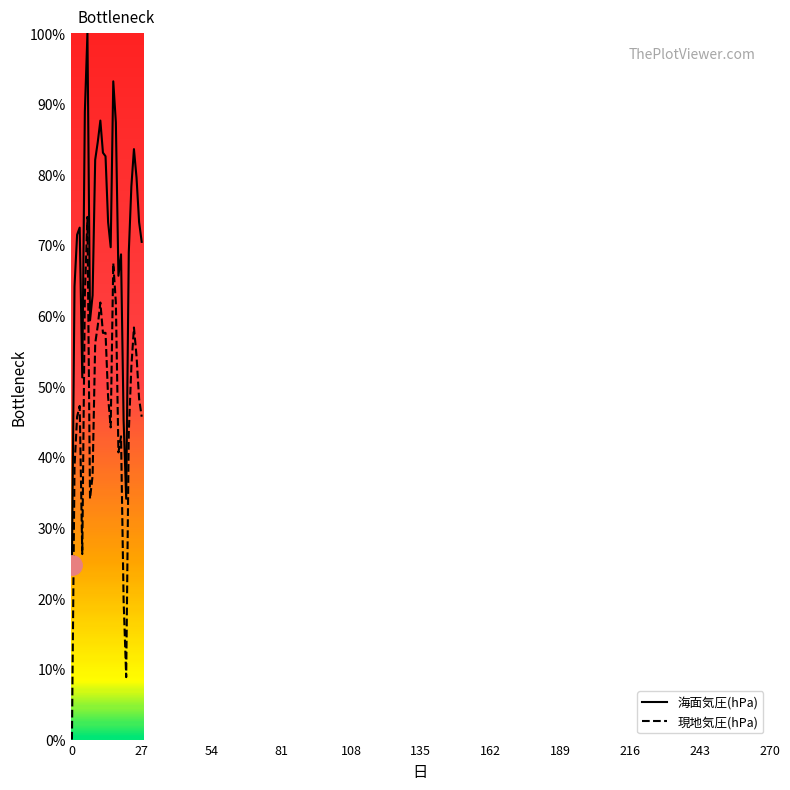

What is the lowest value of the 海面気圧(hPa) series?

24.7